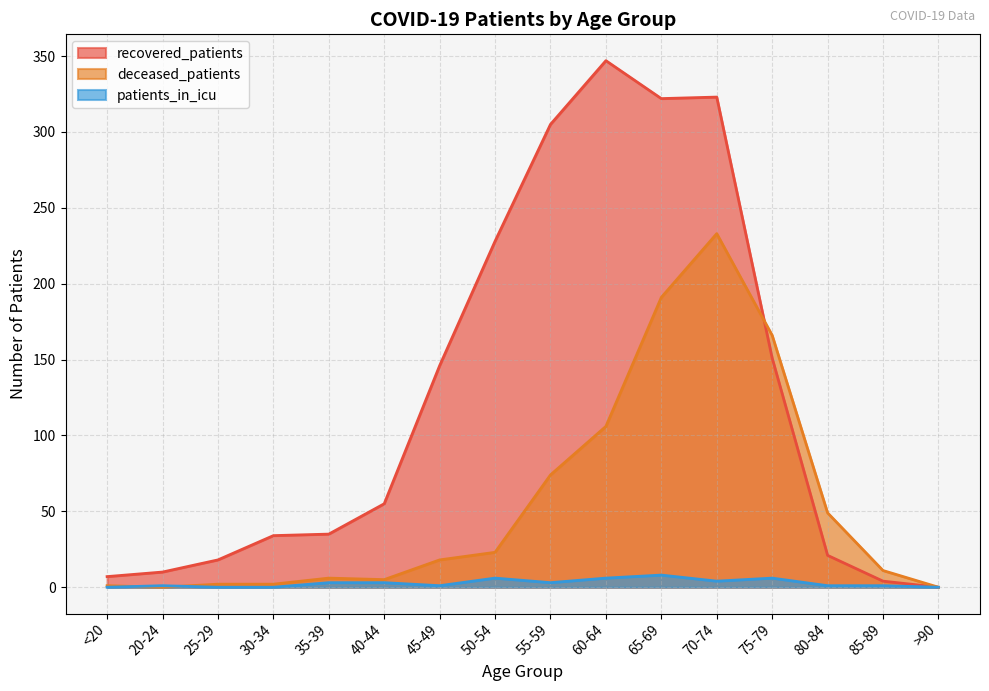

Which label corresponds to the smallest value in the chart?

>90